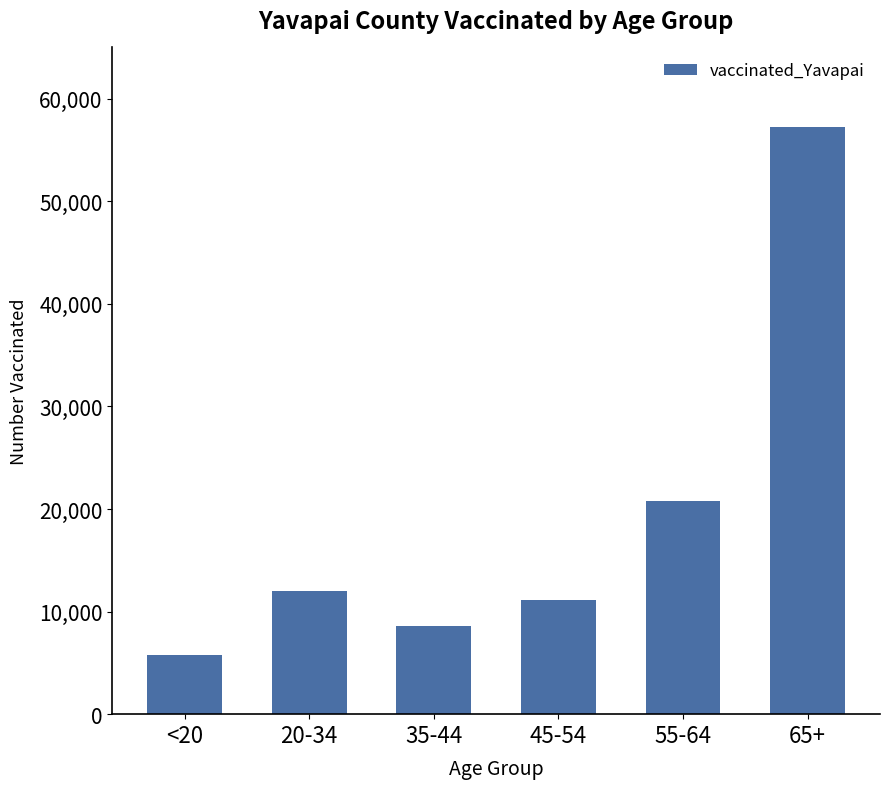

List the labels in order of value, smallest first.

<20, 35-44, 45-54, 20-34, 55-64, 65+